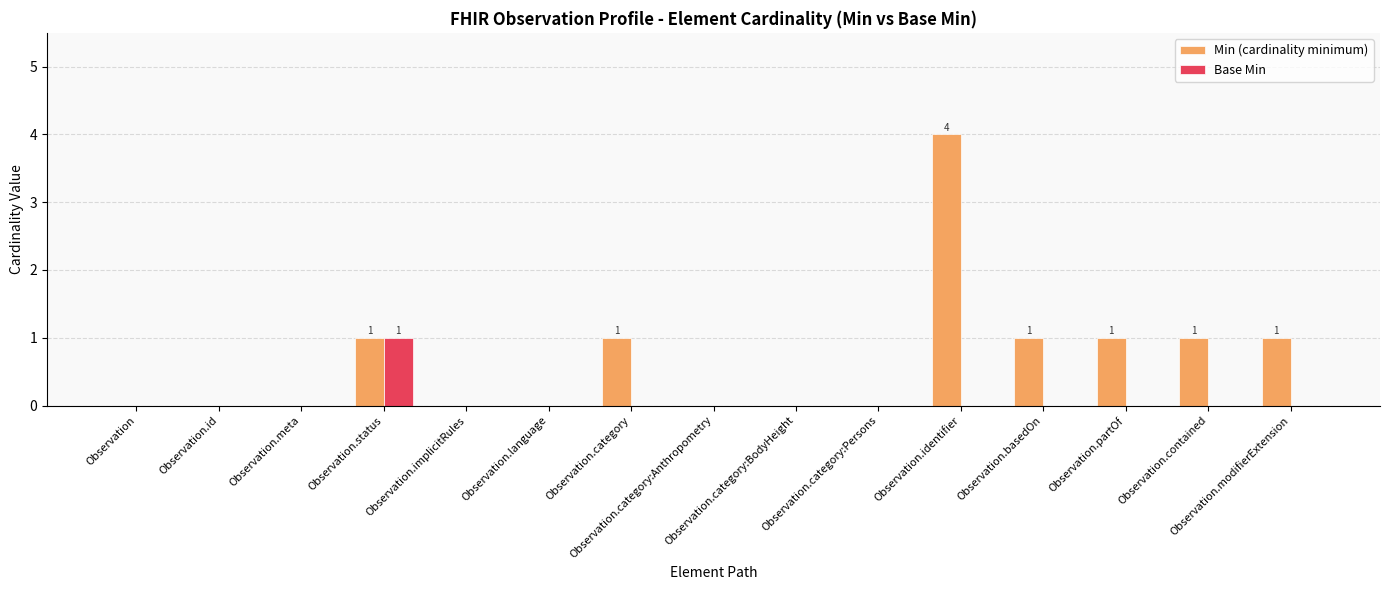

Which series has the largest total across all categories?

Min (cardinality minimum)